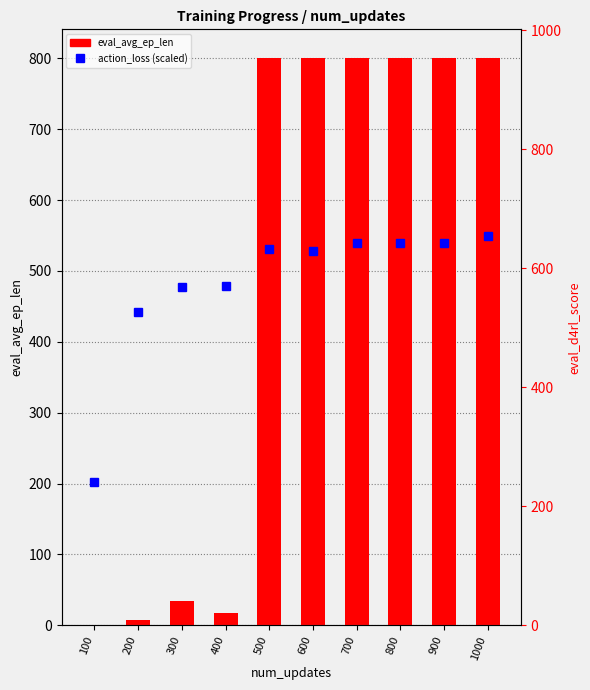

Reading left to right, transcribe all the data shown in this chart.

action_loss (scaled): 100=202.3	200=441.9	300=477.4	400=479.0	500=531.7	600=527.8	700=539.1	800=539.1	900=539.1	1000=549.0
eval_avg_ep_len: 100=1.0	200=7.4	300=34.6	400=16.8	500=801.0	600=801.0	700=801.0	800=801.0	900=801.0	1000=801.0